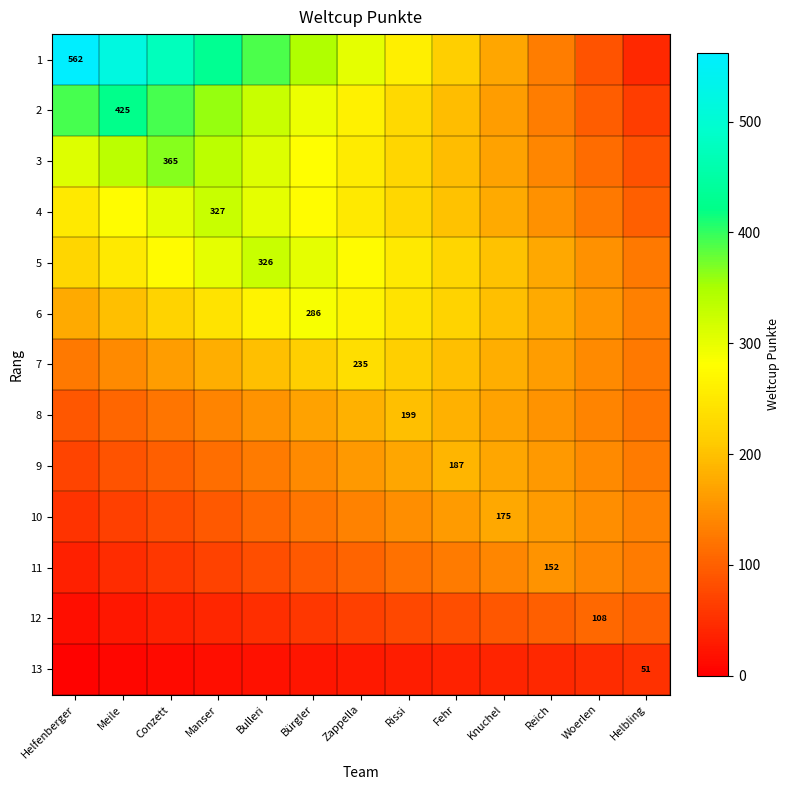

What is the sum of the 7 values at Conzett and Meile?

307.3